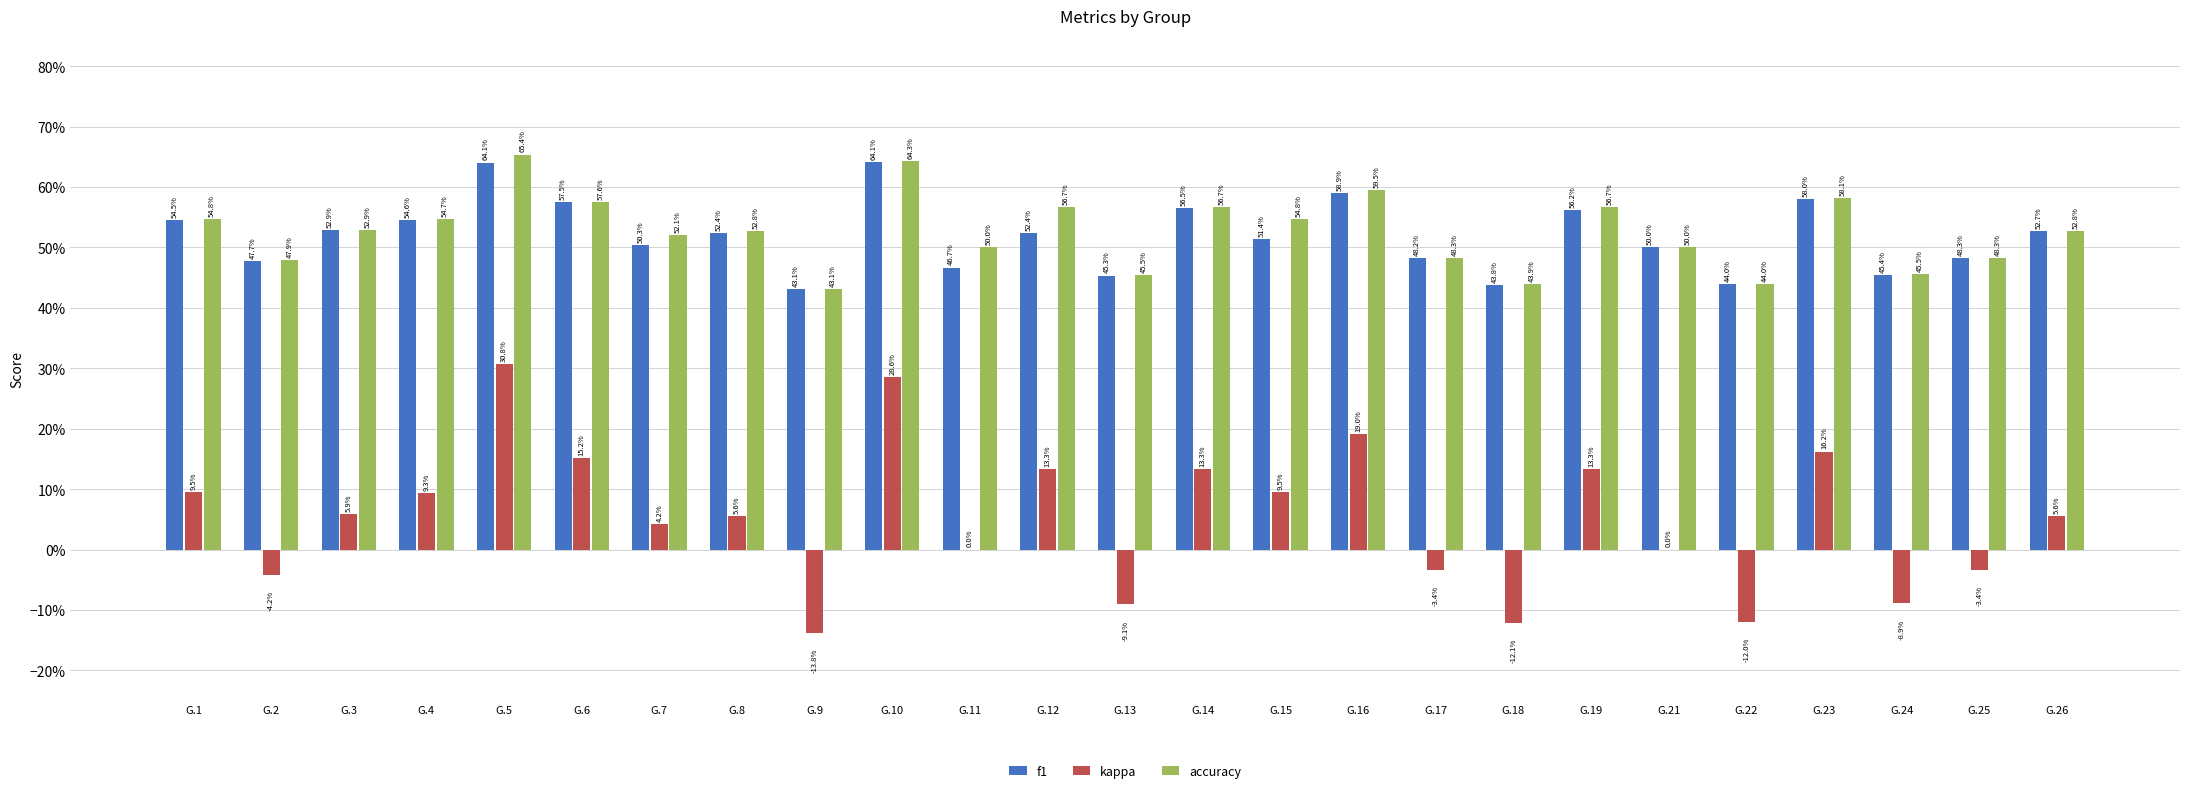

Does the chart contain stacked bars?

No